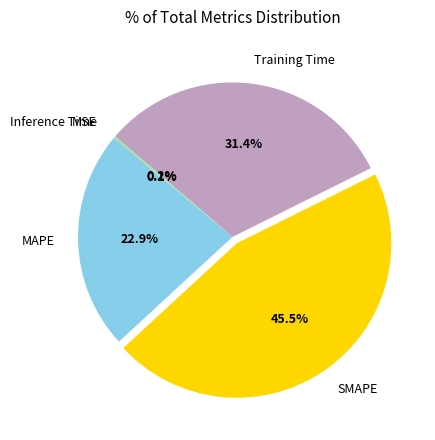

To the nearest percent, what is the difference between the largest and smallest slice percentages?

45%